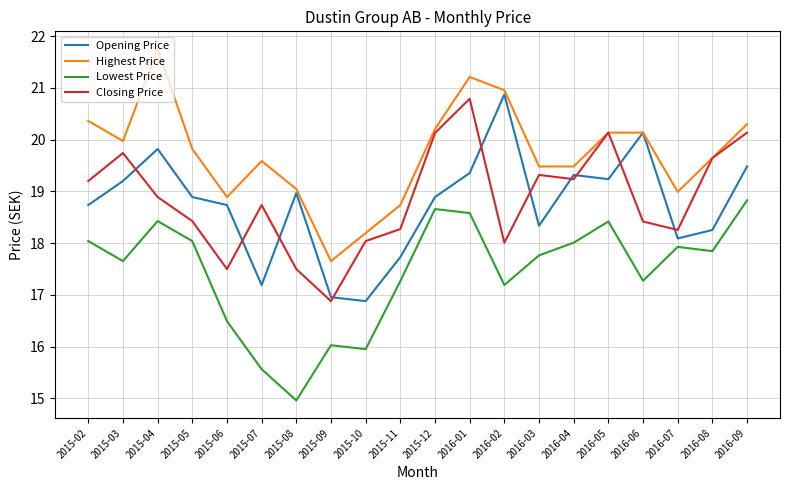

What are all the series names shown in the legend?

Opening Price, Highest Price, Lowest Price, Closing Price